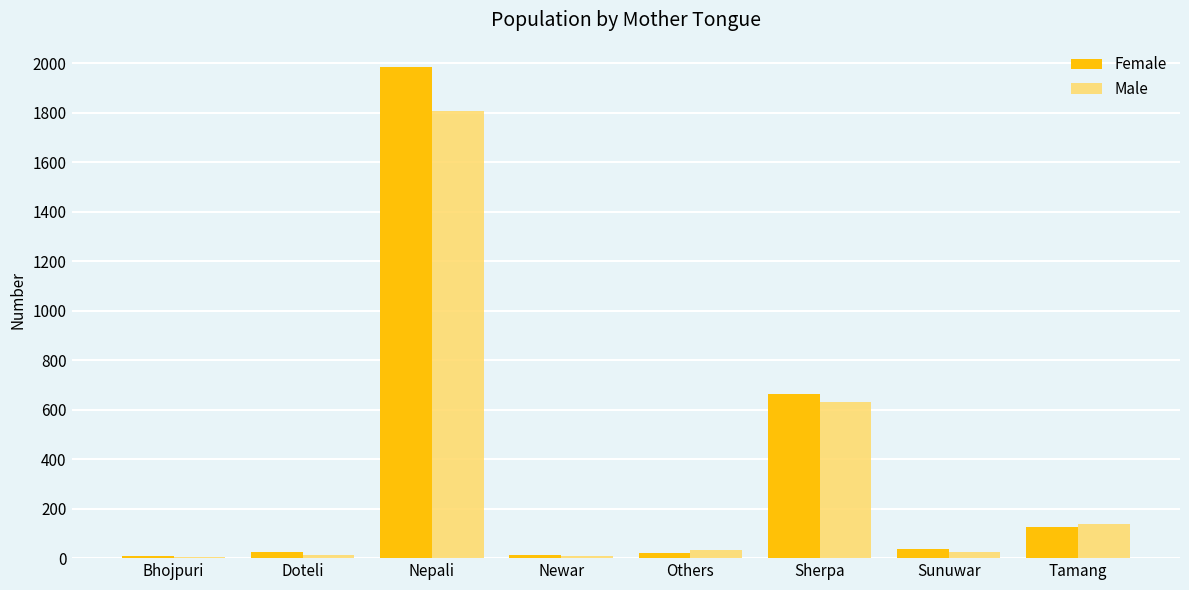

What is the approximate value of Female at Nepali?

1983